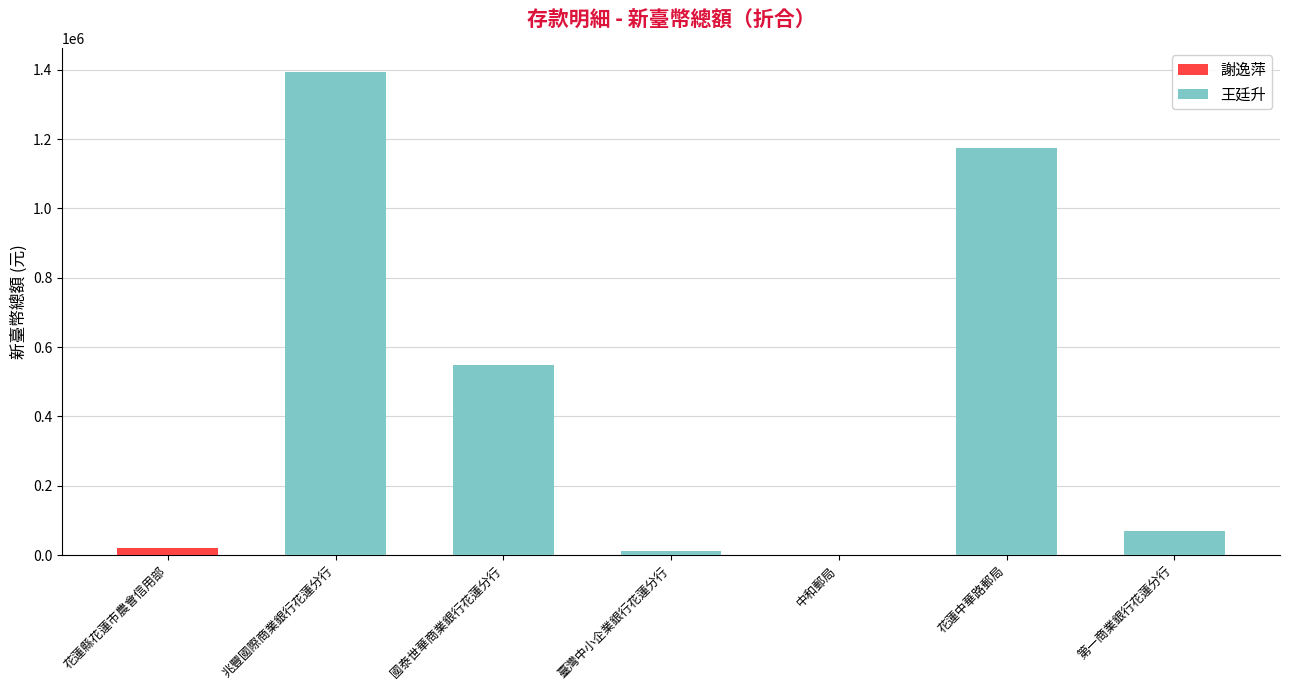

At which category is the sum across all series the highest?

兆豐國際商業銀行花蓮分行